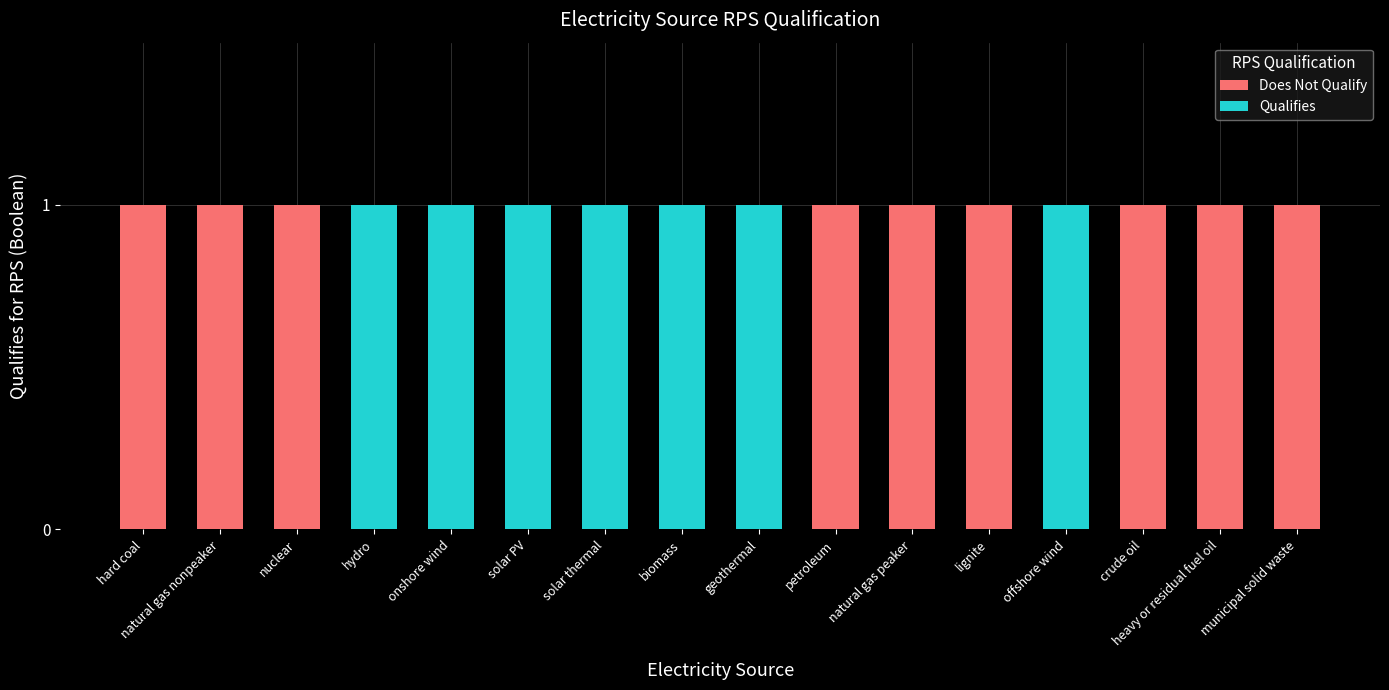

How many distinct data groups are displayed?

2